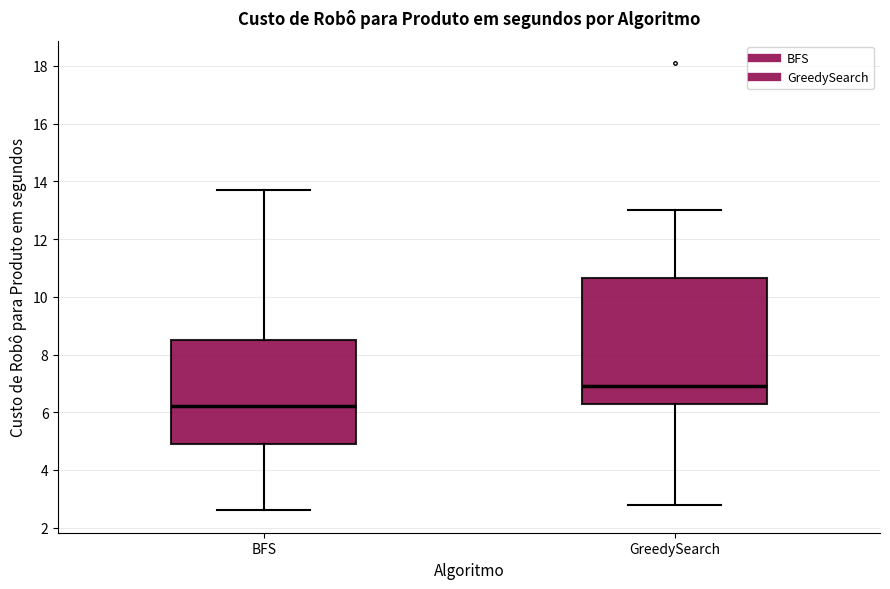

Reading left to right, read every box against the y-axis: the position of its median line, the range the box covers, and the ends of its whiskers. The values are not printed on the chart, so give them approximately, as read against the axis.

BFS: median 6.2, box 5.0 to 8.6, whiskers 2.6 to 13.8
GreedySearch: median 7.0, box 6.4 to 10.6, whiskers 2.8 to 13.0